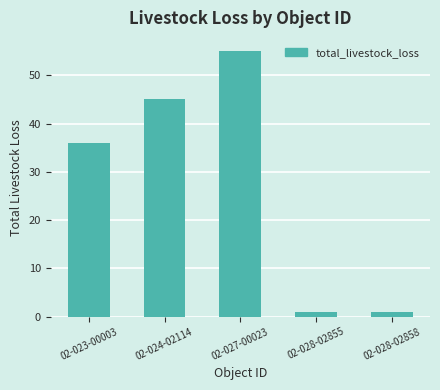

The value at 02-024-02114 is 45. True or false?

True